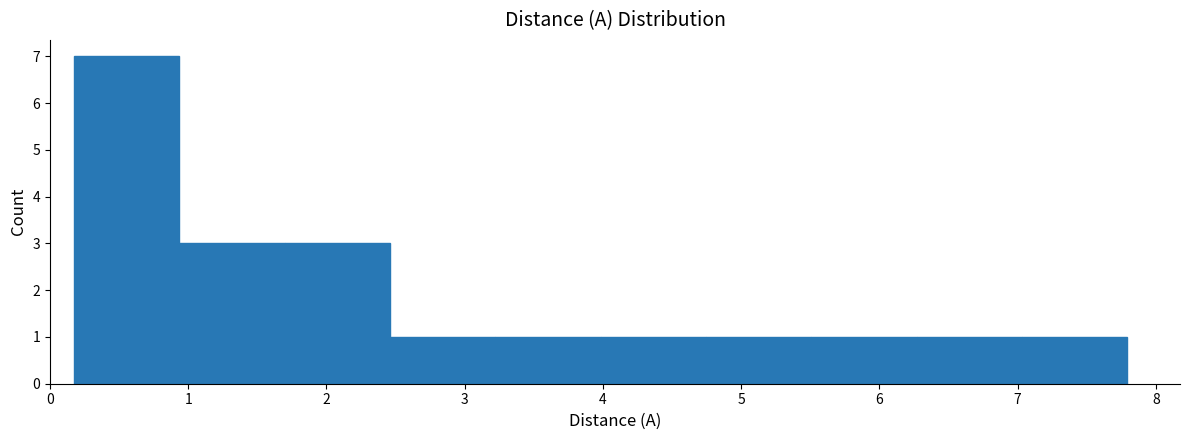

How tall is the bar that spans 3.2 to 4.0 on the x-axis? Neither the bar edges nor the heights are printed on the chart, so give them approximately, as read against the axes.

1